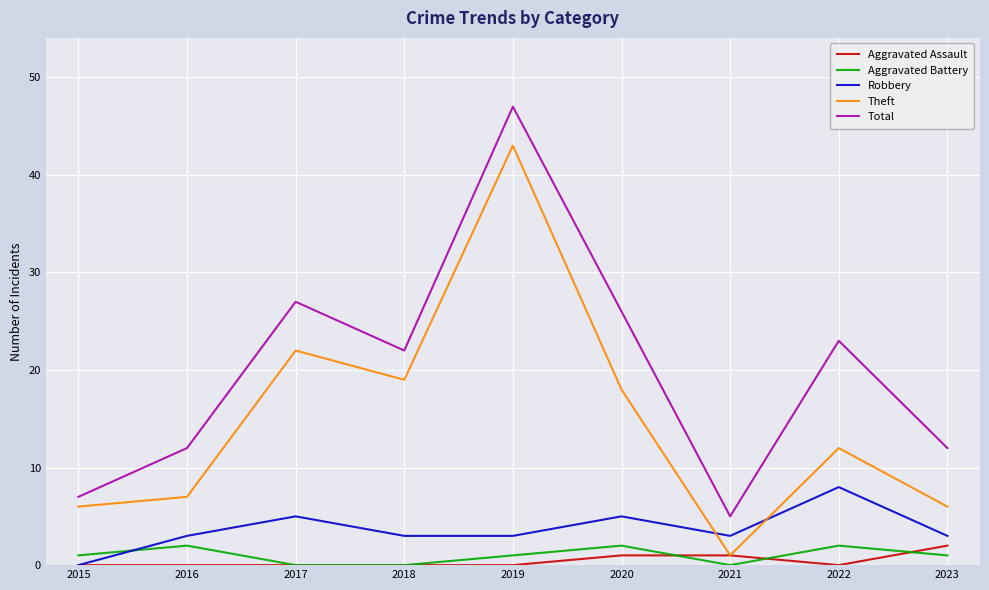

Does the chart have visible grid lines?

Yes